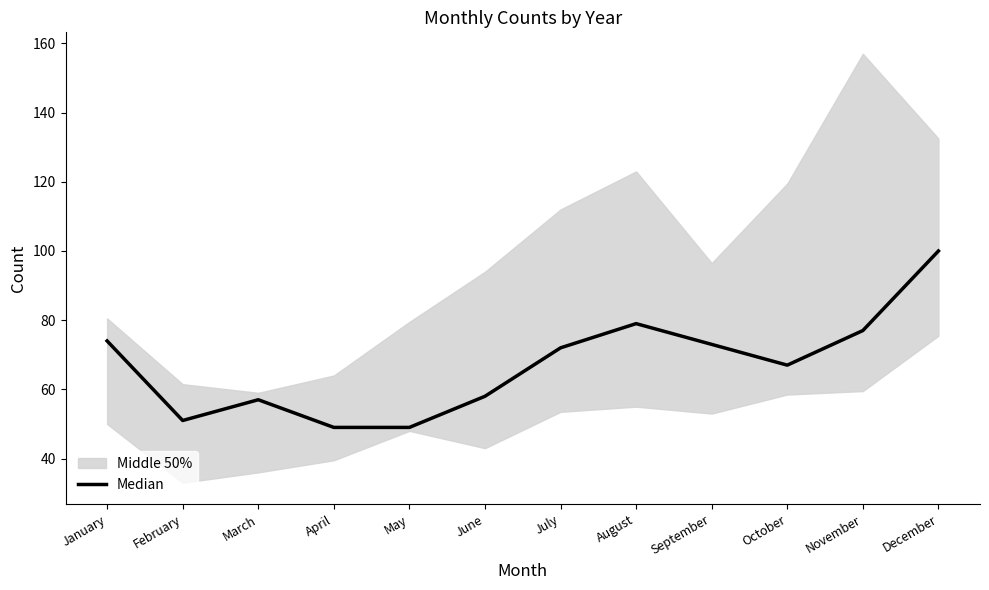

At which category does the data reach its first local peak?

March